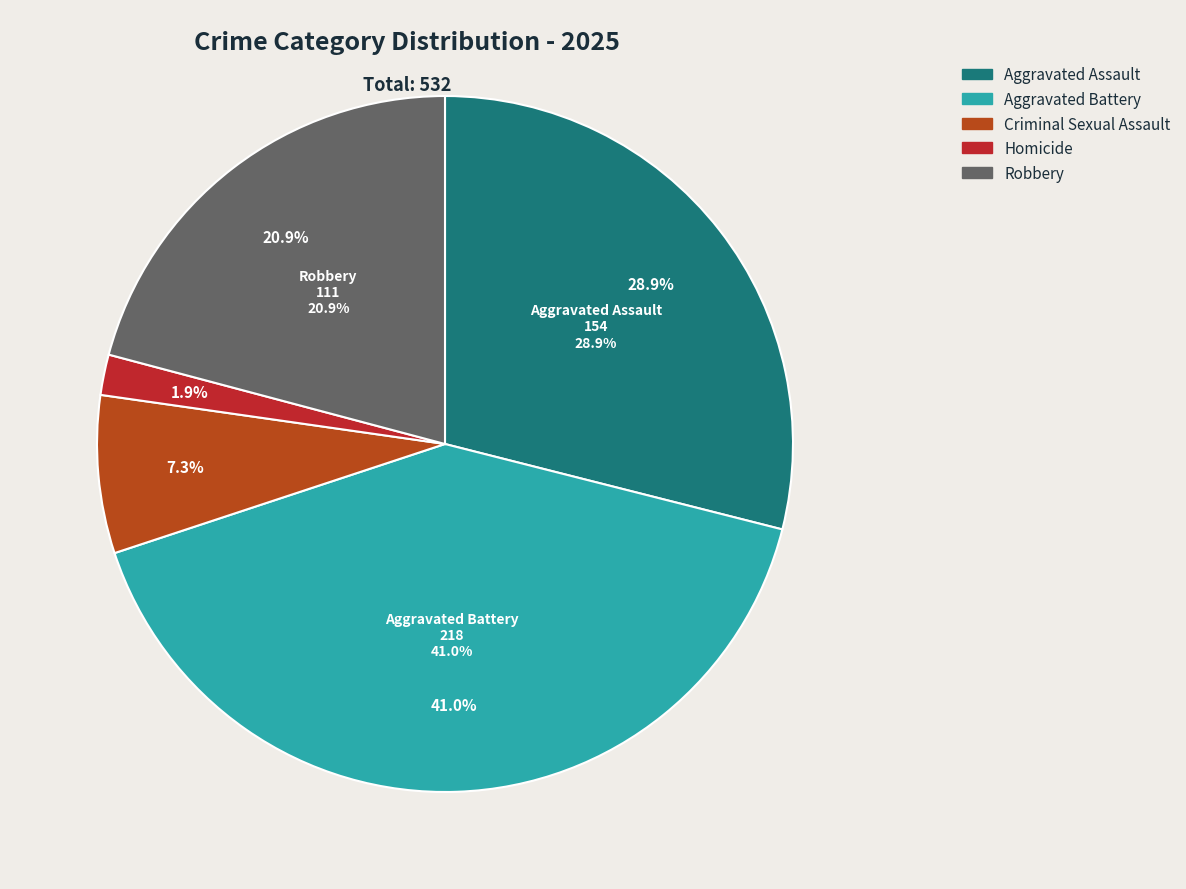

Count the number of slices in the pie.

5